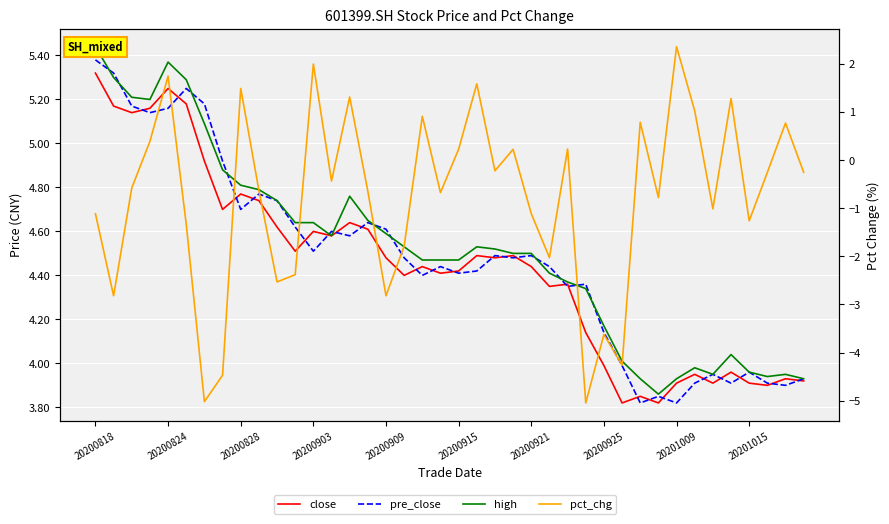

At how many categories does at least one series exceed 0?

40